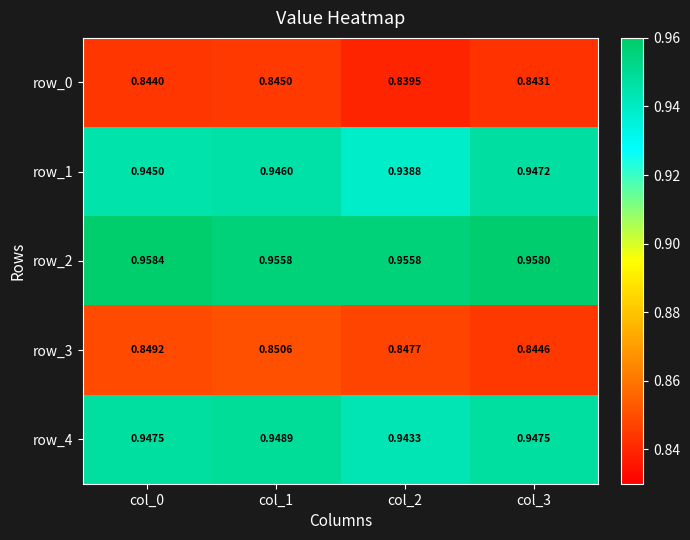

What is the sum of all row_3 values?

3.4